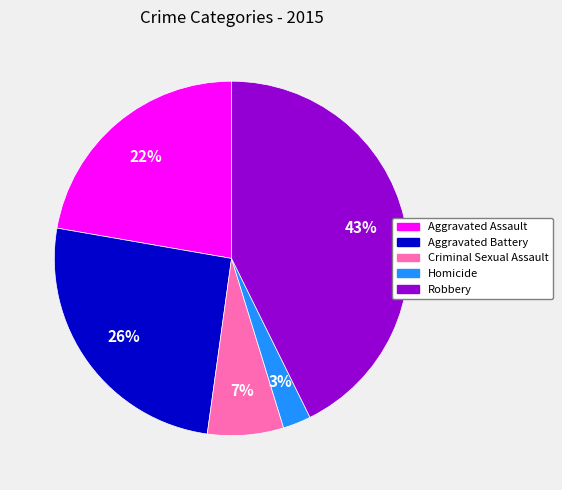

What percentage is the Aggravated Battery slice, to the nearest percent?

26%